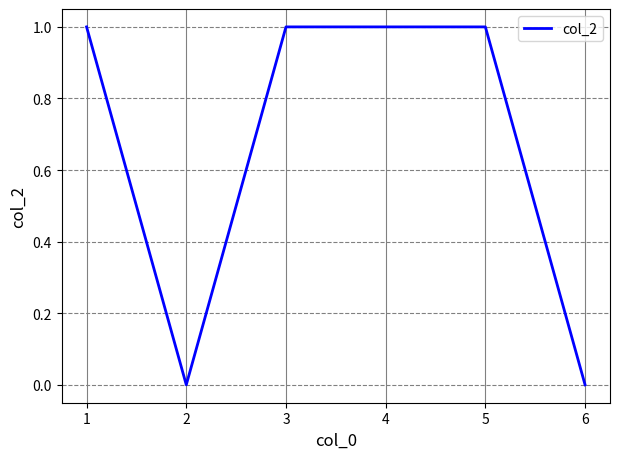

Where is the first local minimum?

2